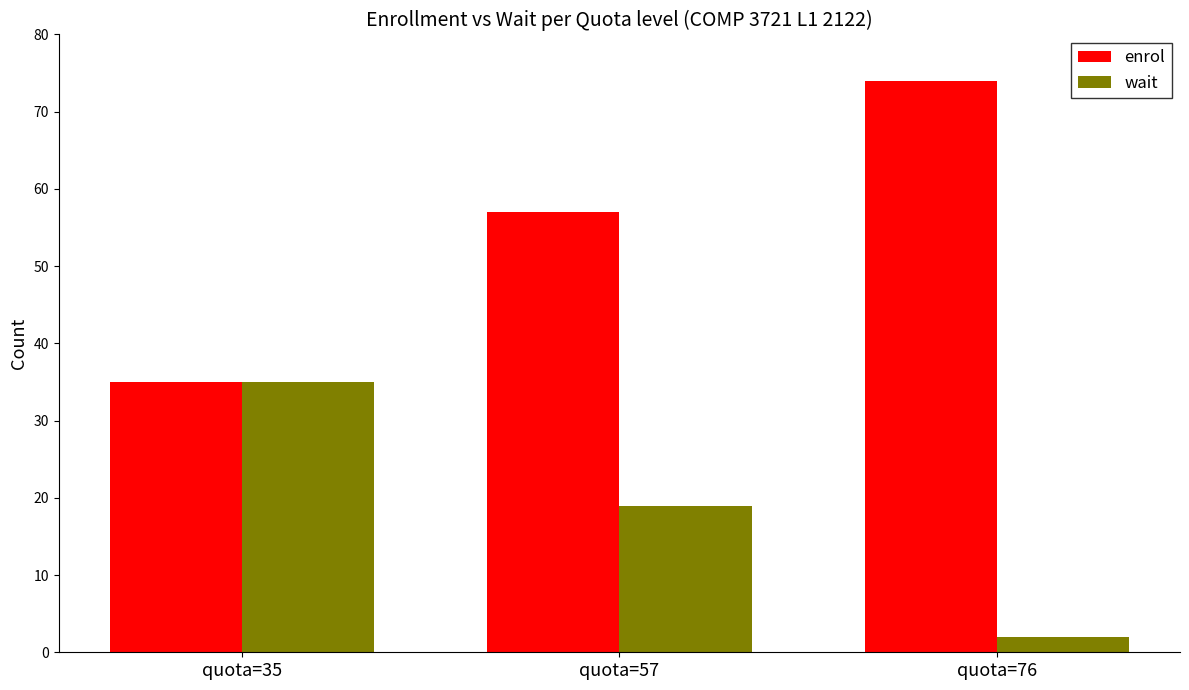

How many data points in wait are less than 19?

1